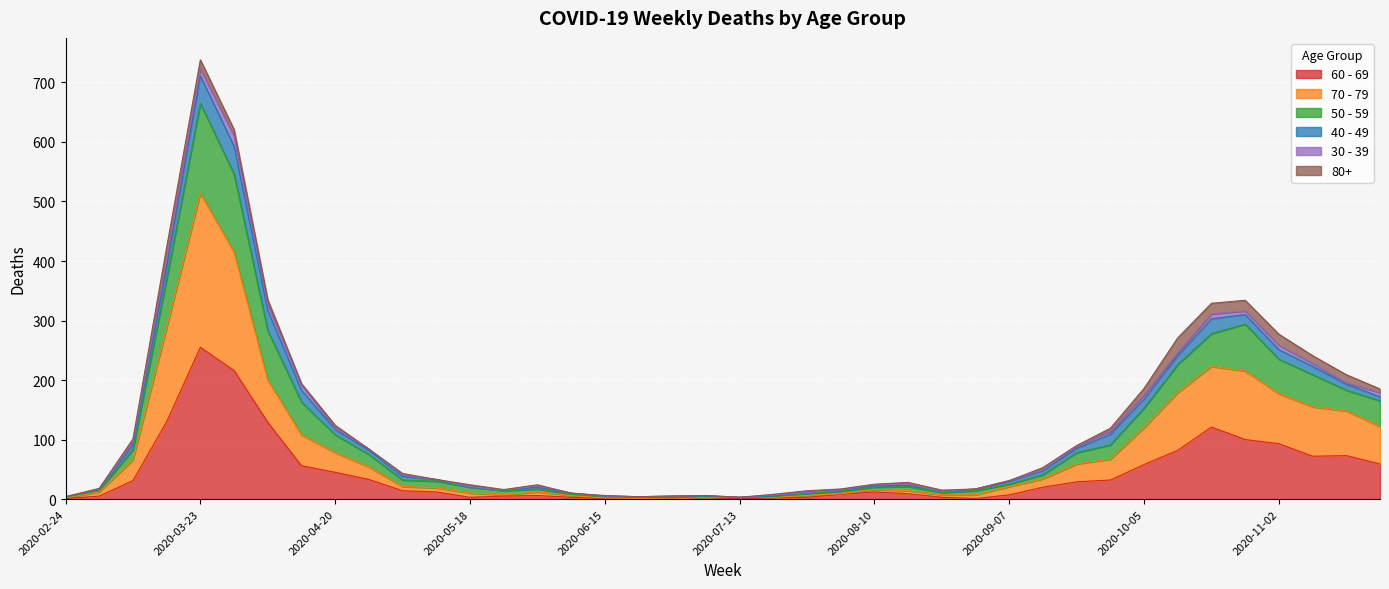

What is the value of the 60 - 69 point at the 26th from the left?

9